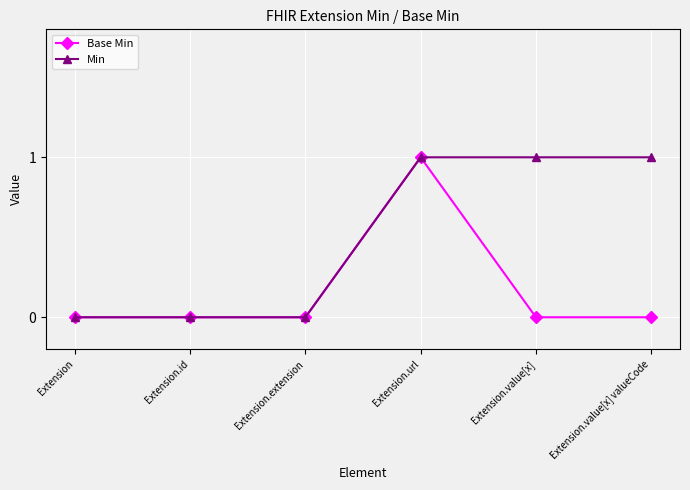

Reading left to right, transcribe all the data shown in this chart.

Base Min: Extension=0	Extension.id=0	Extension.extension=0	Extension.url=1	Extension.value[x]=0	Extension.value[x] valueCode=0
Min: Extension=0	Extension.id=0	Extension.extension=0	Extension.url=1	Extension.value[x]=1	Extension.value[x] valueCode=1